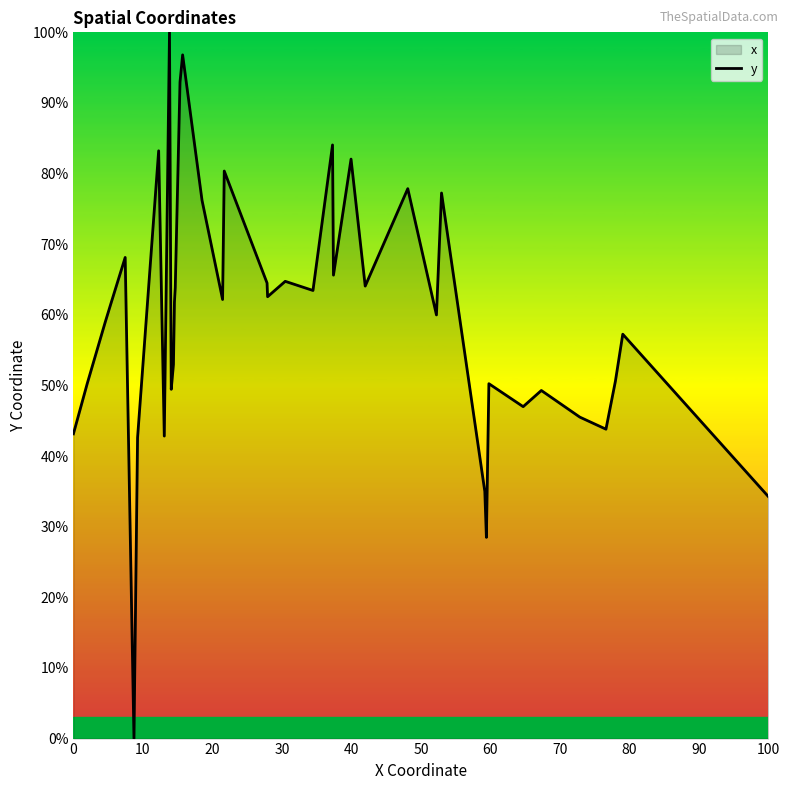

True or false: the data shows 54.9 at 100.

False